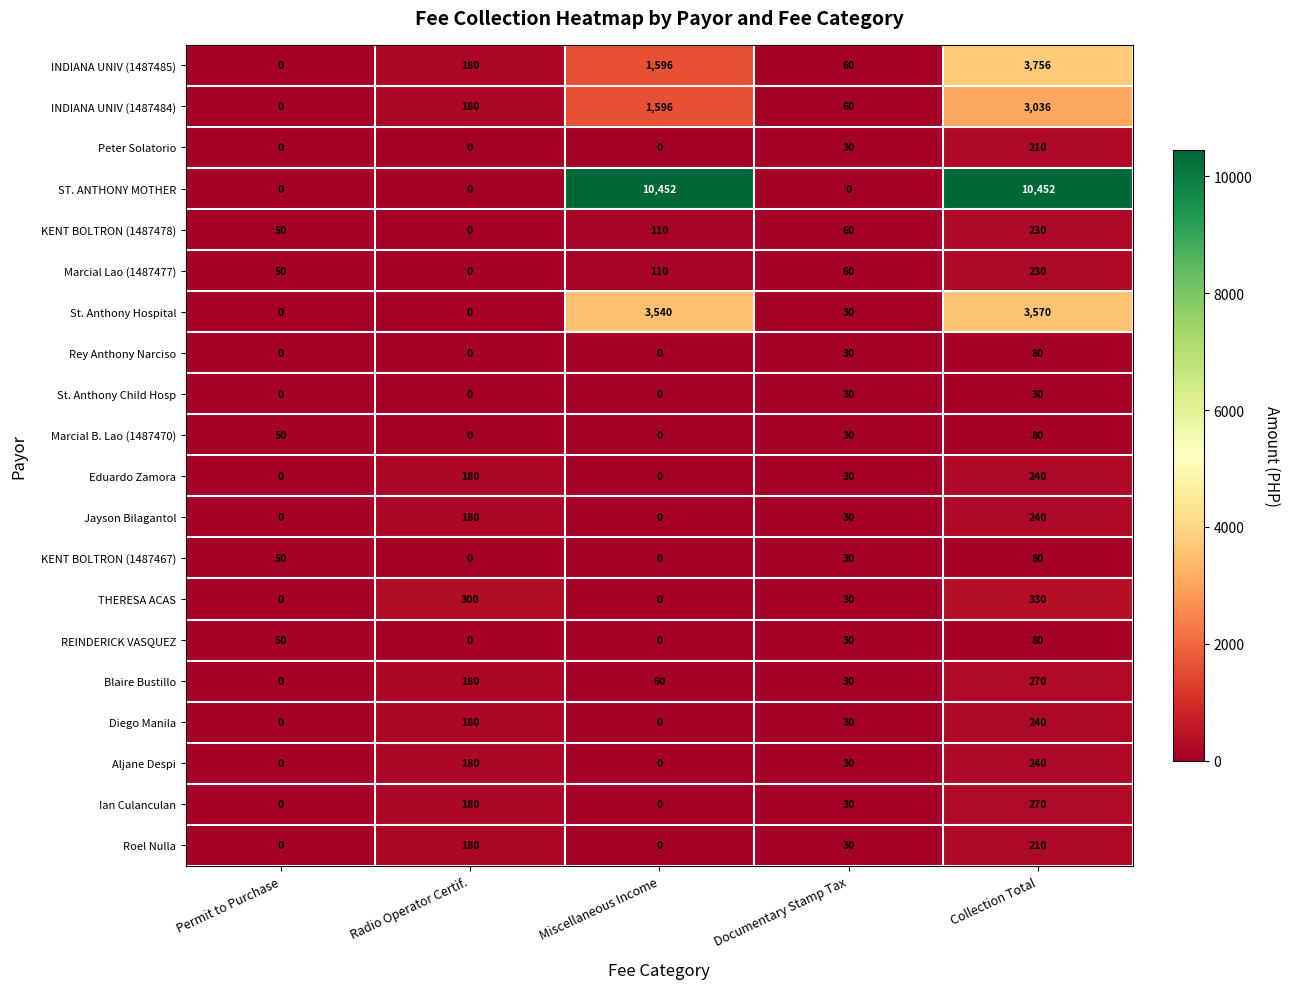

Where does the Marcial B. Lao (1487470) series first go above 30?

Permit to Purchase